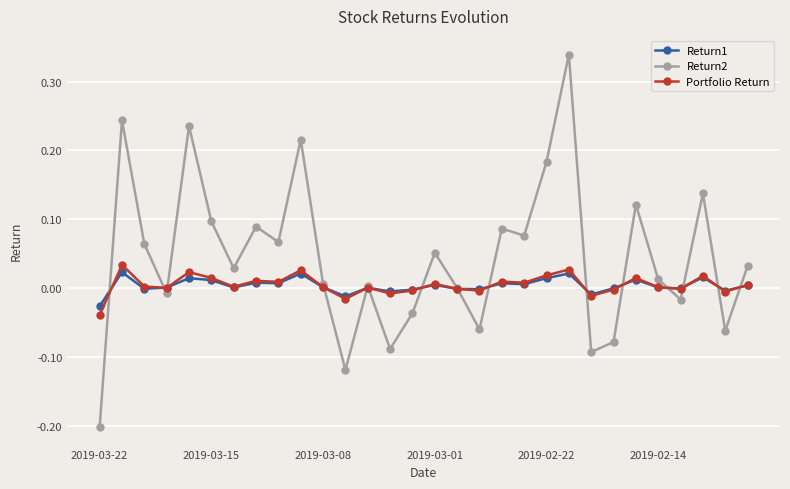

Which series has the widest spread of values?

Return2